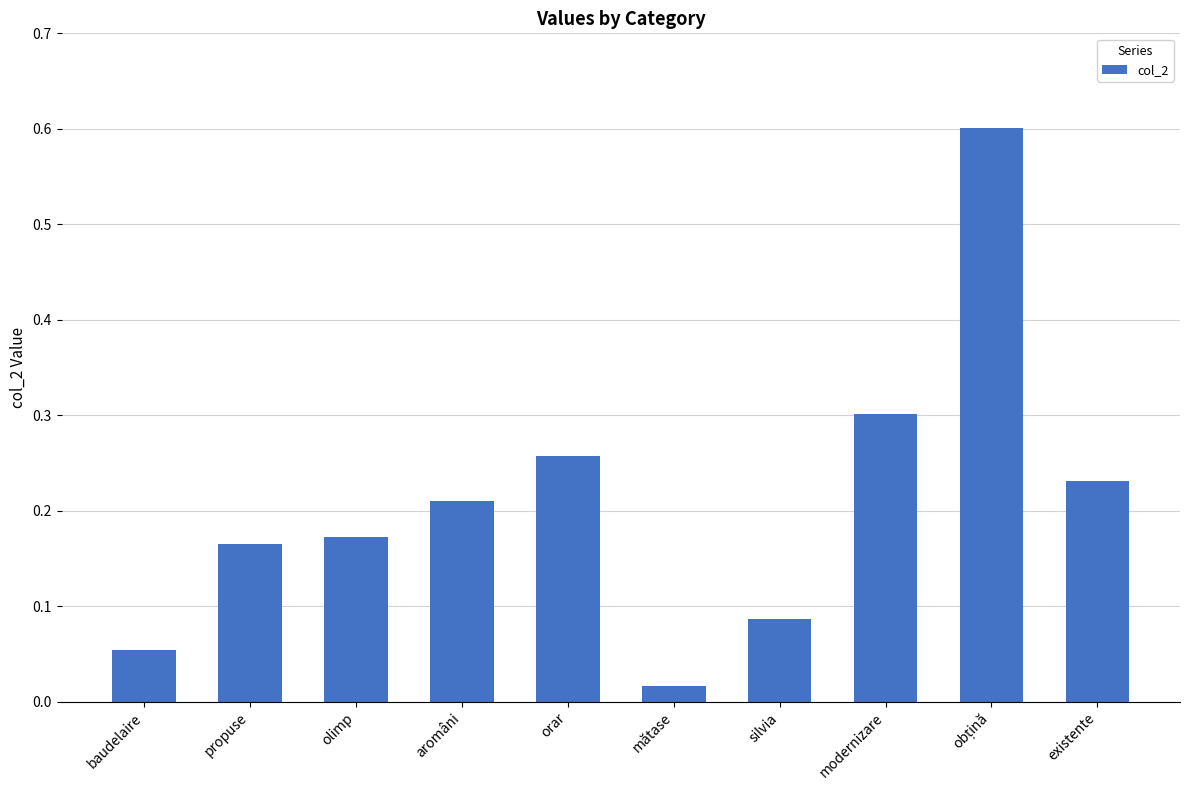

Between modernizare and existente, which is larger?

modernizare